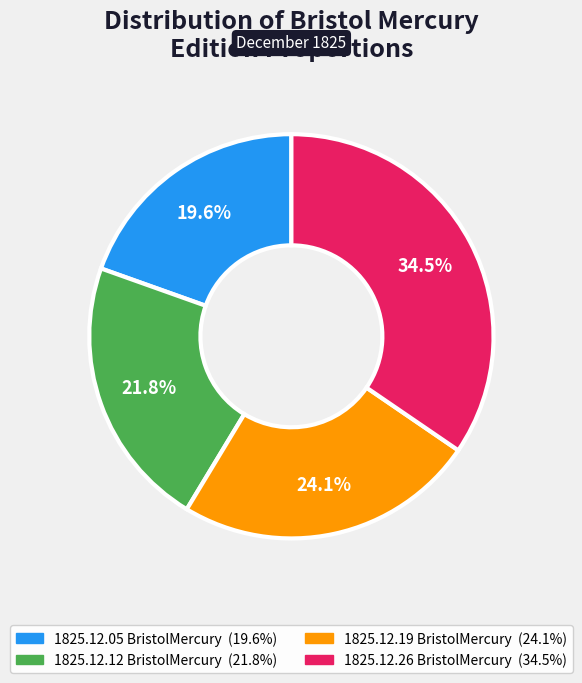

Does 1825.12.05 BristolMercury represent more than half of the total?

No